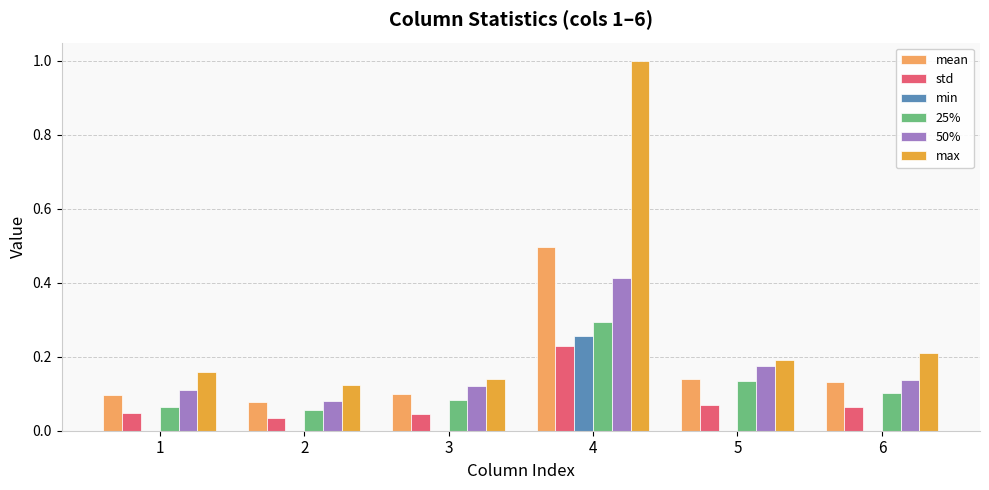

How many groups of bars are there?

6